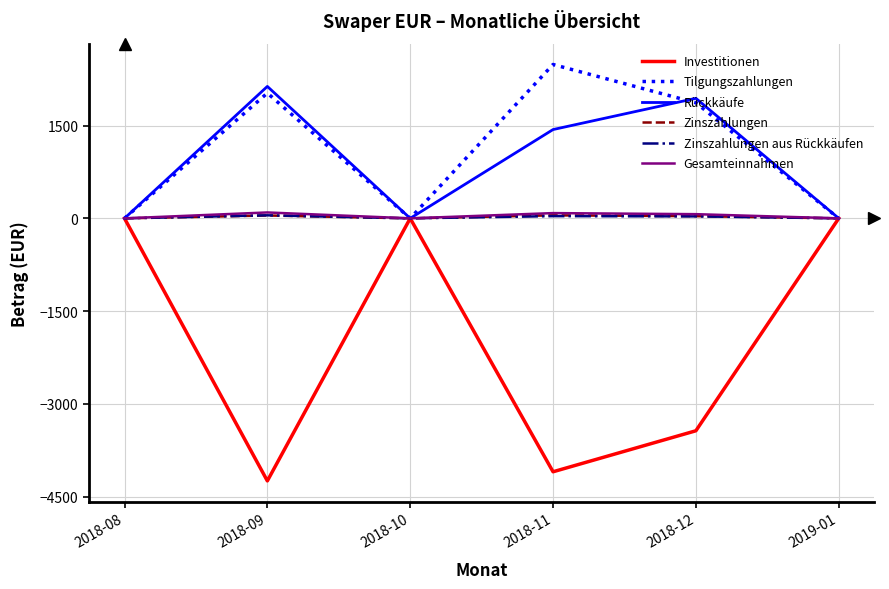

The value of Zinszahlungen aus Rückkäufen at 2018-08 is 0.0. True or false?

True